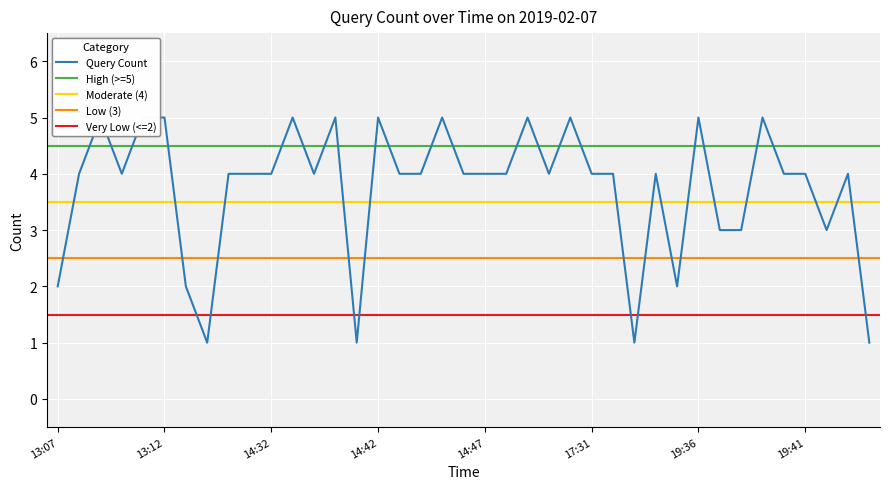

What is the average value?

4